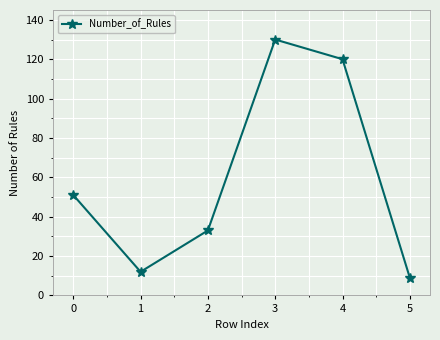

What is the sum of all values?

355